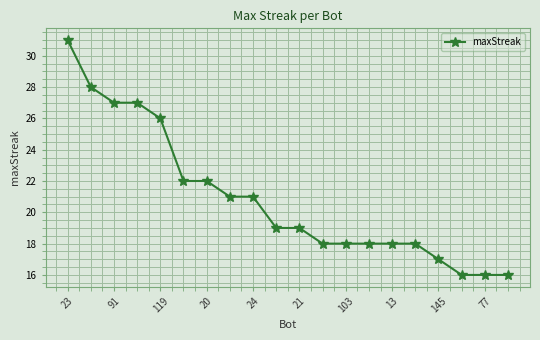

What is the sum of all values?

418